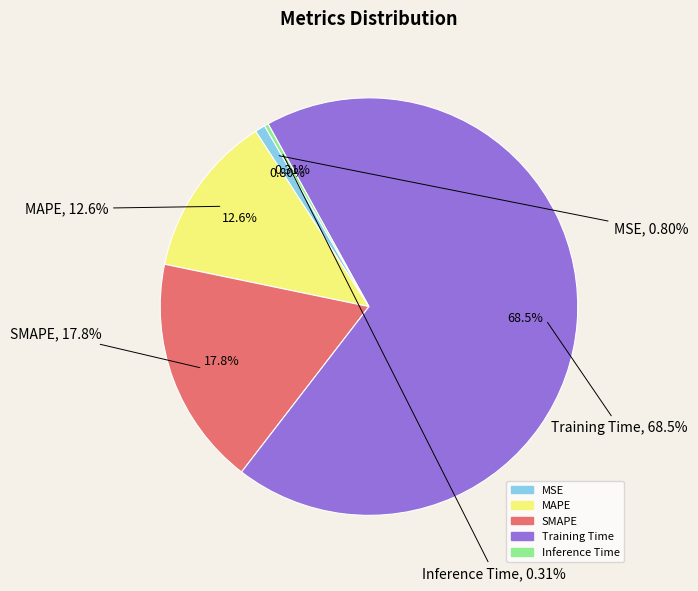

Does Training Time account for over 50% of the chart?

Yes